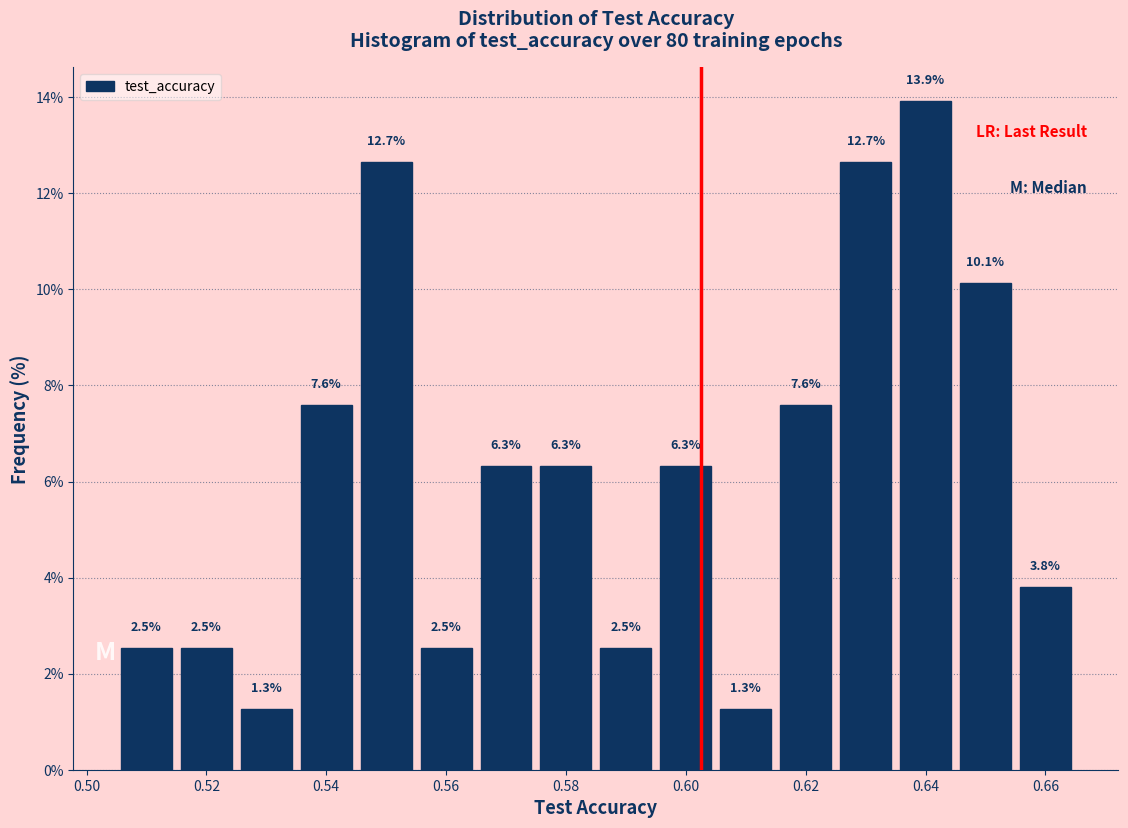

Reading left to right, list every bar in this chart as the range it spans on the x-axis followed by its height. The bar edges are not printed on the chart, so give them approximately, as read against the axis.

0.504 to 0.514: 2.5
0.514 to 0.524: 2.5
0.524 to 0.534: 1.3
0.534 to 0.544: 7.6
0.544 to 0.554: 12.7
0.554 to 0.564: 2.5
0.564 to 0.574: 6.3
0.574 to 0.584: 6.3
0.584 to 0.594: 2.5
0.594 to 0.604: 6.3
0.604 to 0.614: 1.3
0.614 to 0.624: 7.6
0.624 to 0.634: 12.7
0.634 to 0.644: 13.9
0.644 to 0.654: 10.1
0.654 to 0.664: 3.8